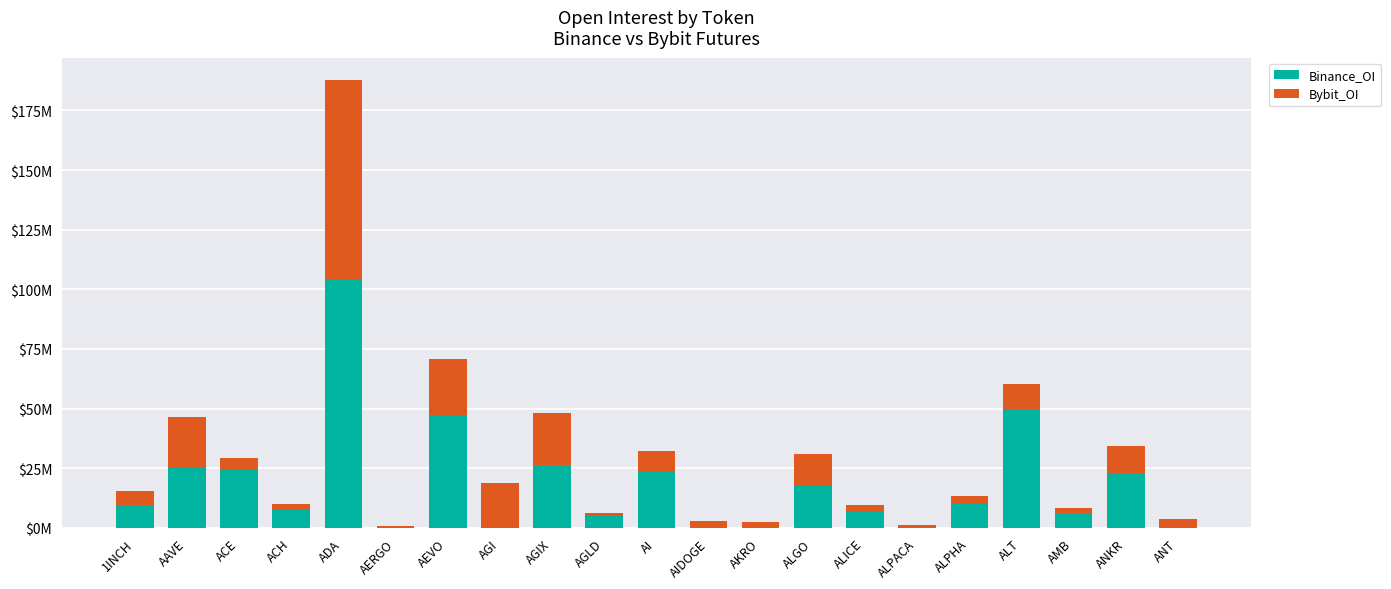

Between 1INCH and ANKR, which series saw the biggest shift?

Binance_OI